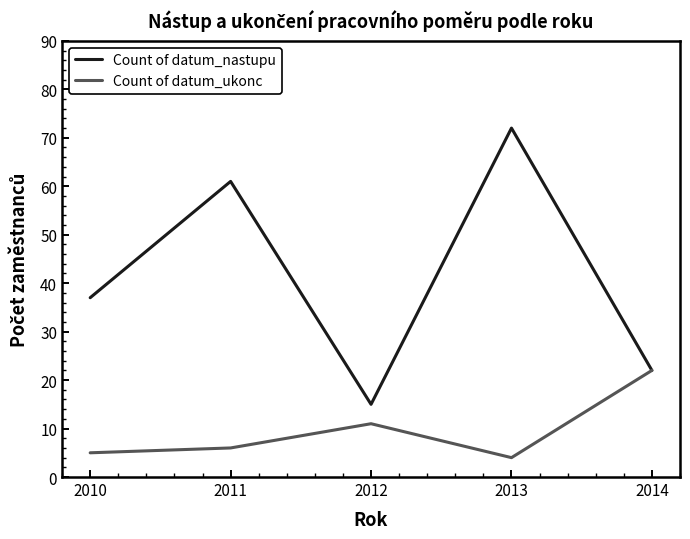

Which series changed the most between 2010 and 2013?

Count of datum_nastupu